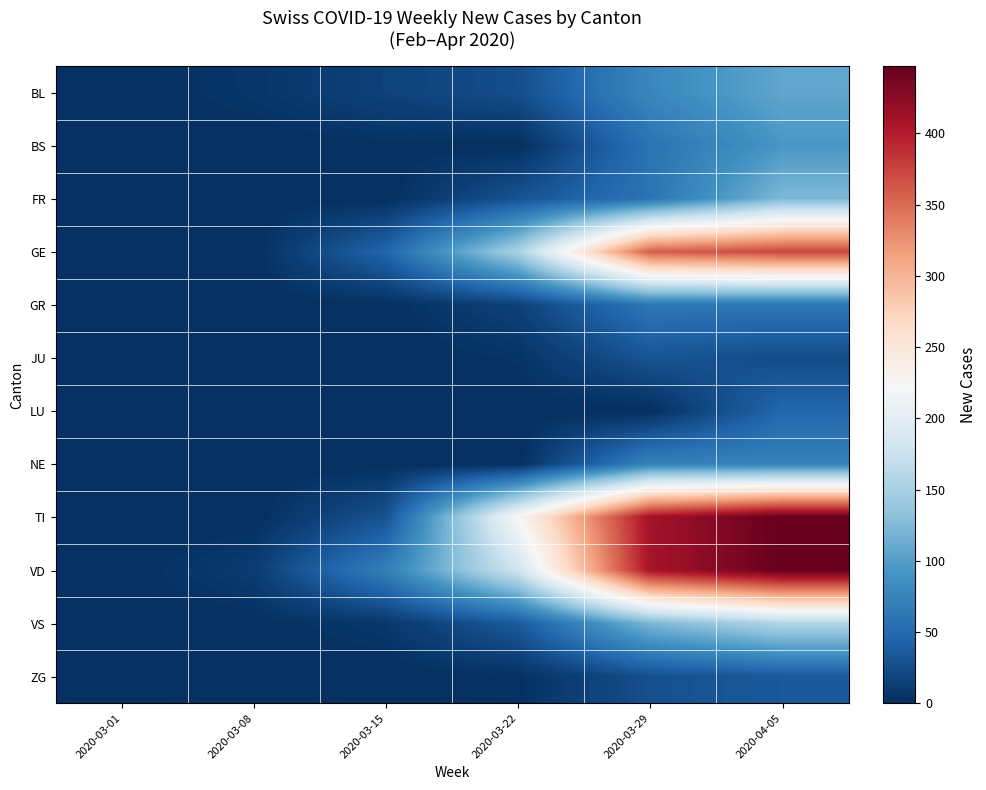

How many data points does each series have?

6